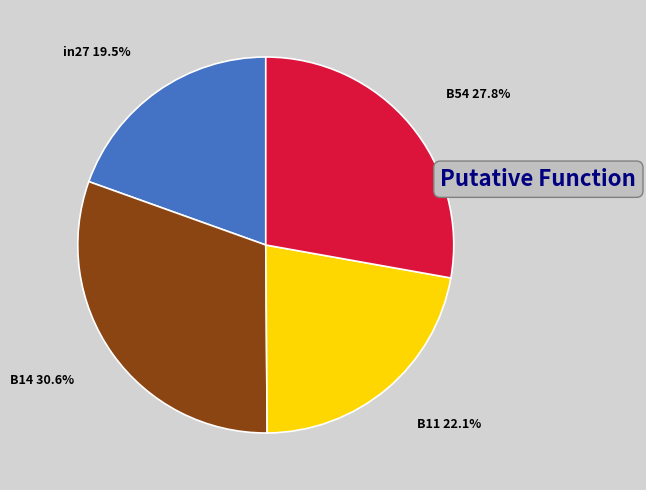

What is the smallest slice in the pie chart?

in27